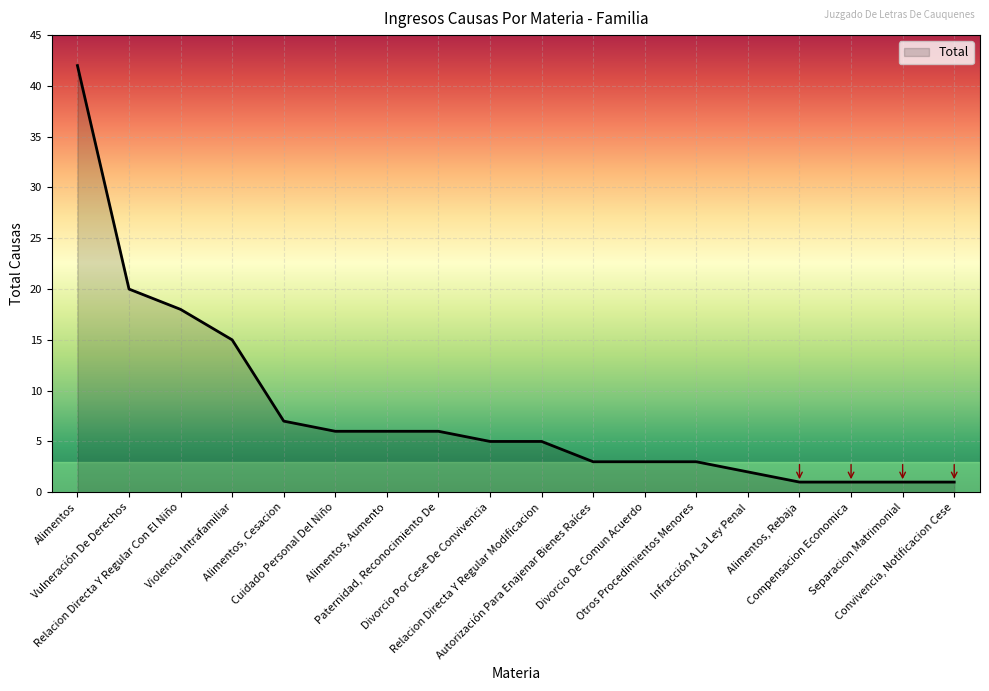

What is the difference between the values at Separacion Matrimonial and Paternidad, Reconocimiento De?

5